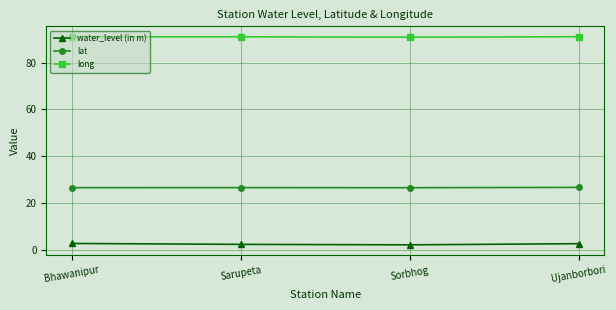

What value does the lat series have at Sorbhog?

26.5